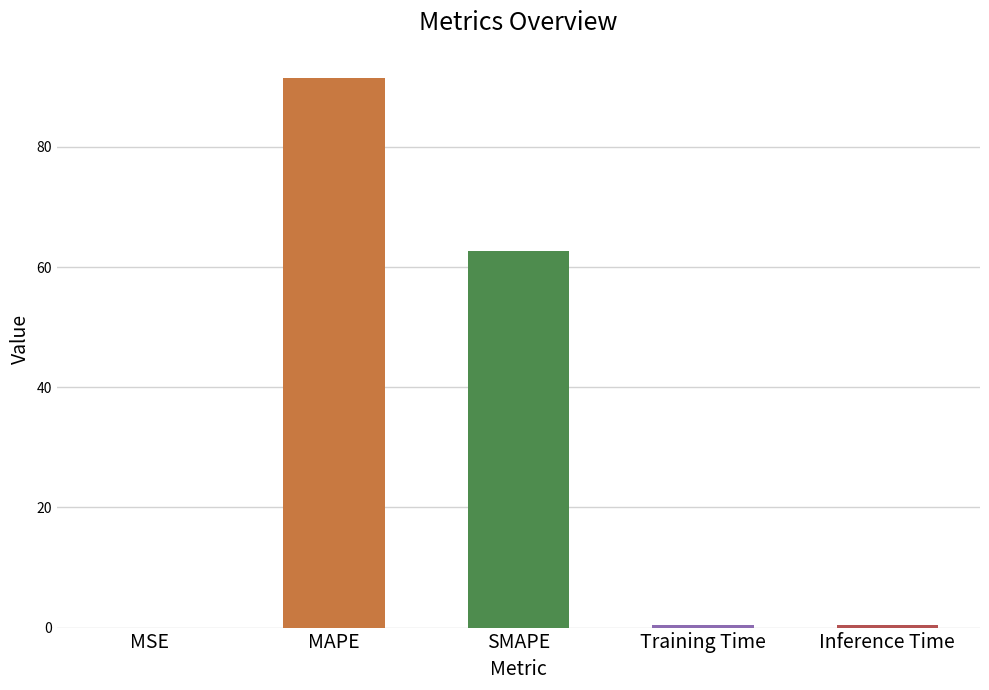

True or false: the data shows 56.8 at MAPE.

False